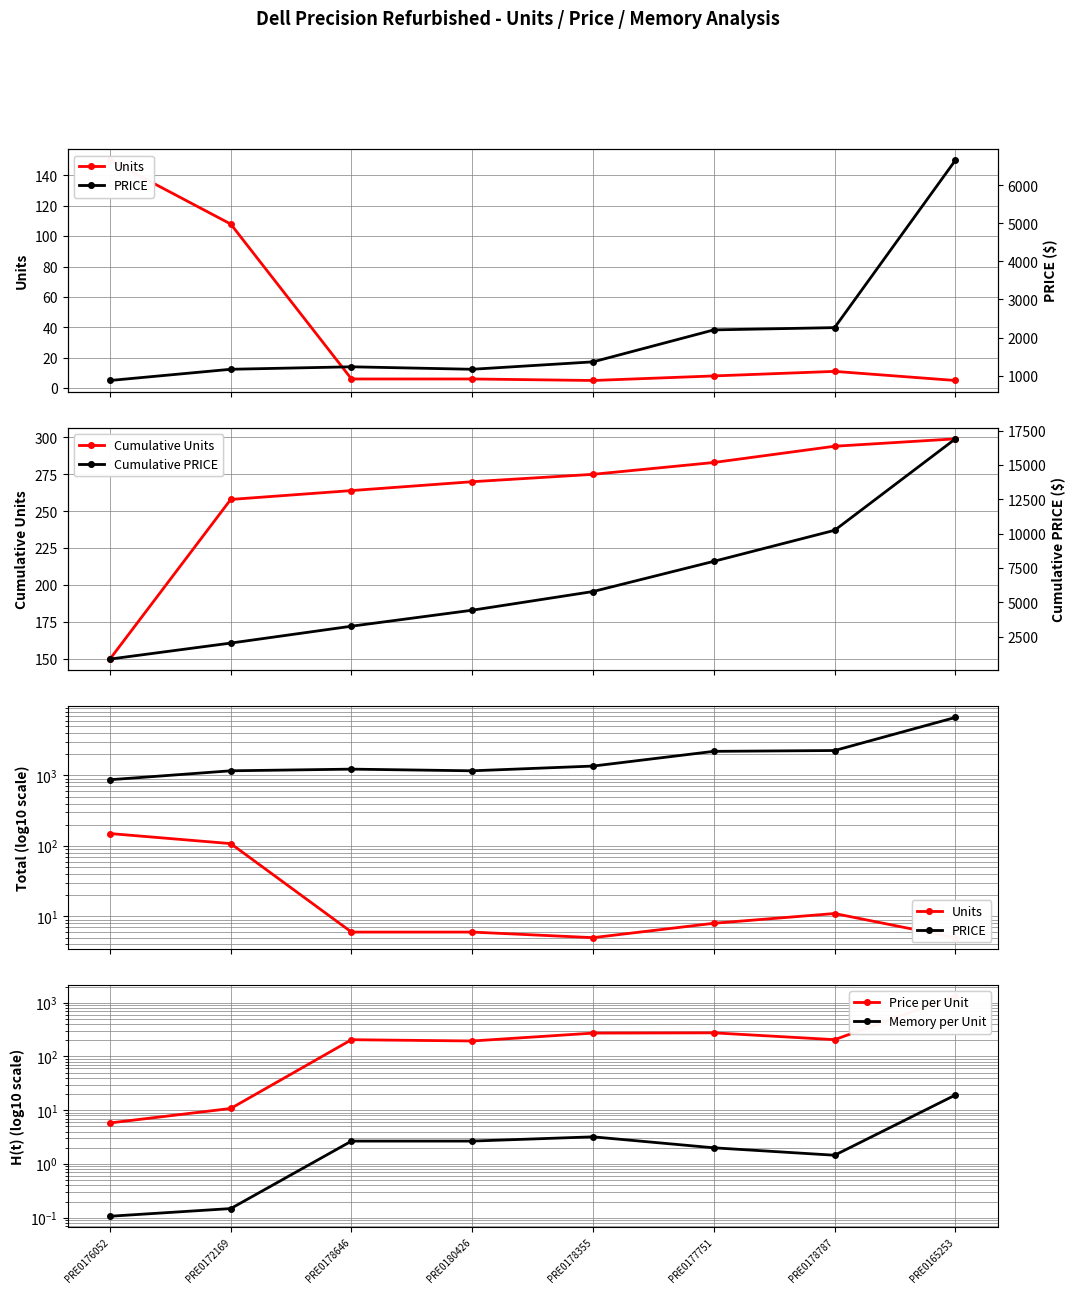

Which category has the lowest value in the PRICE series?

PRE0176052